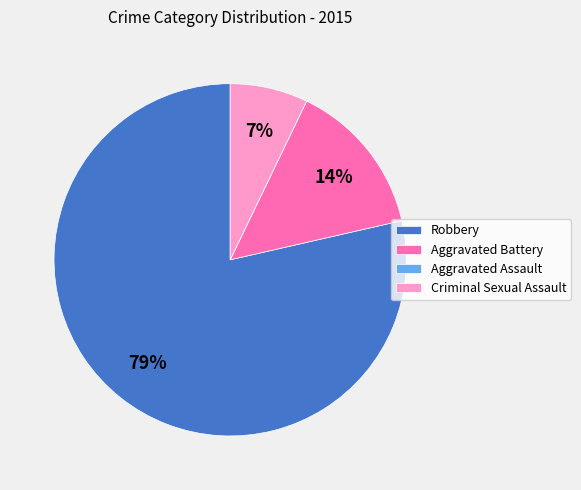

Does Criminal Sexual Assault account for over 50% of the chart?

No